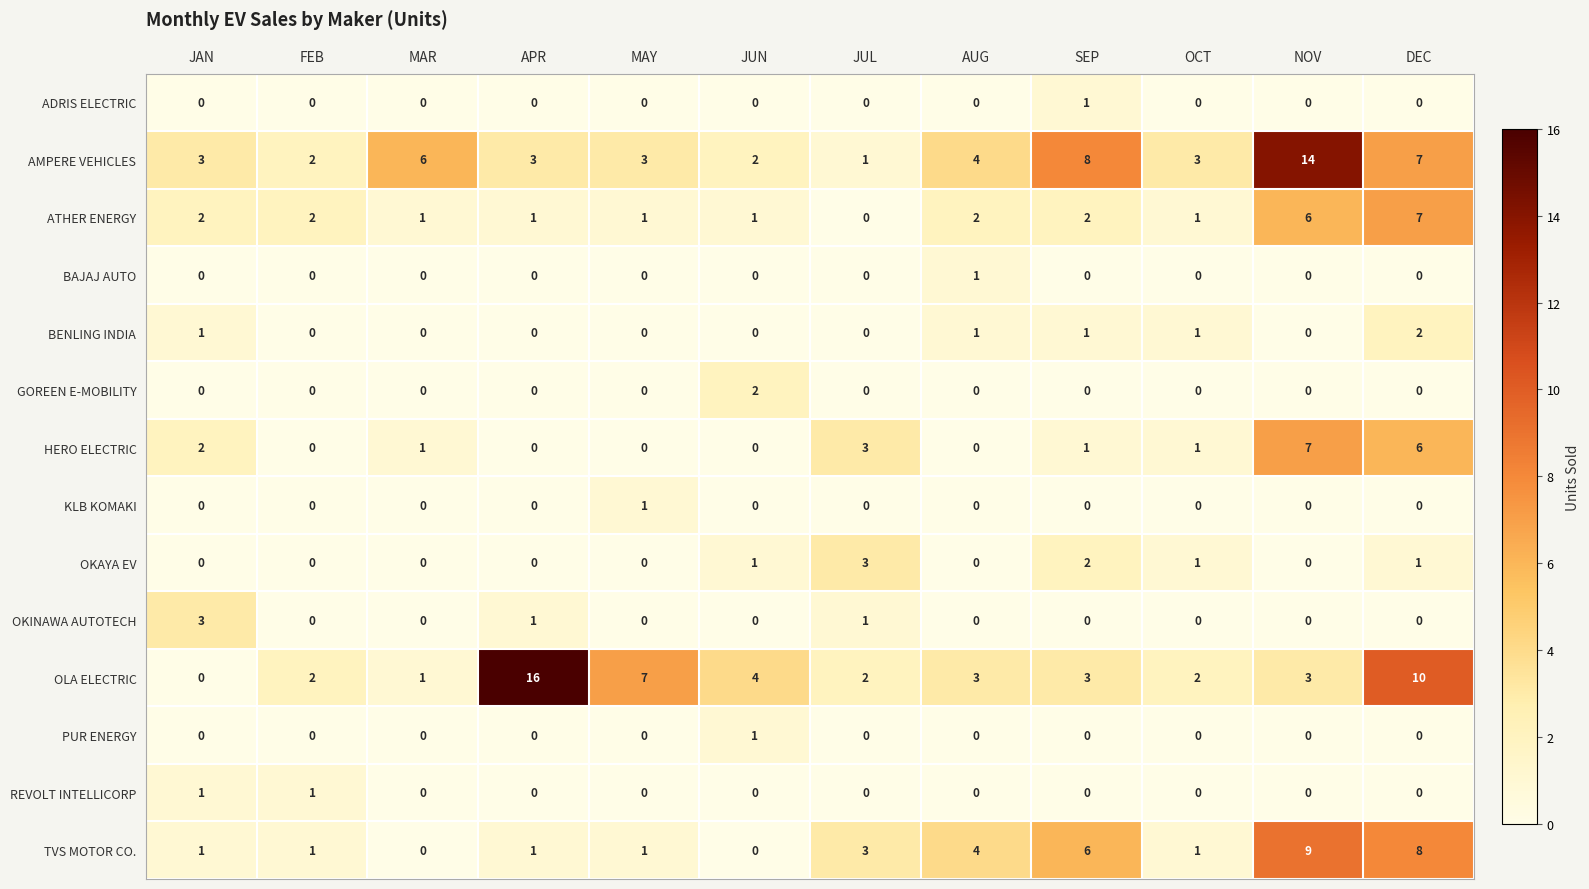

What is the total value across all series at DEC?

41